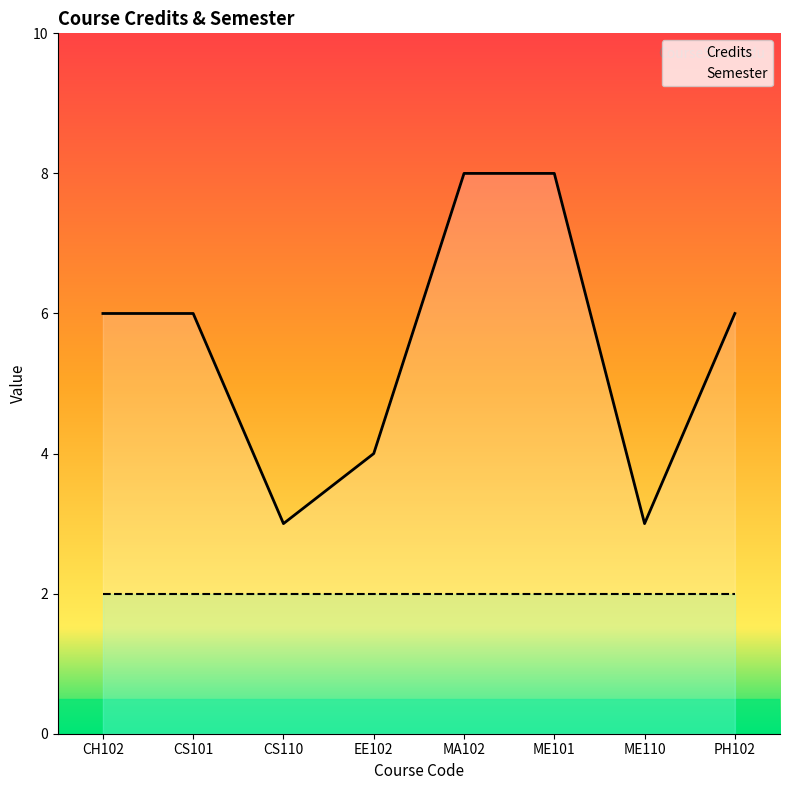

Is it true that the value at CS101 is 9?

False